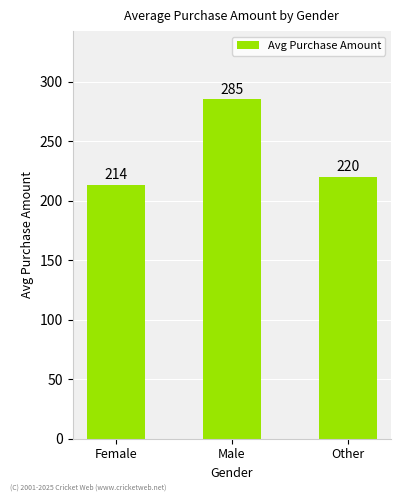

The value at Male is 285.4. True or false?

True